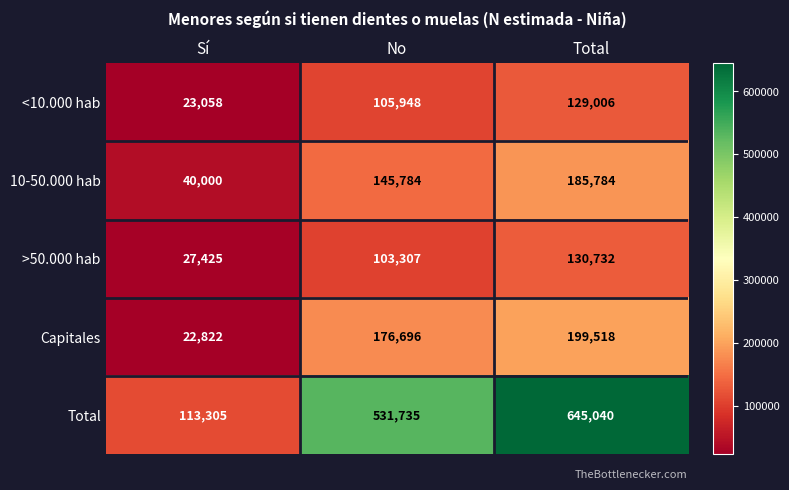

Which series has the largest total across all categories?

Total